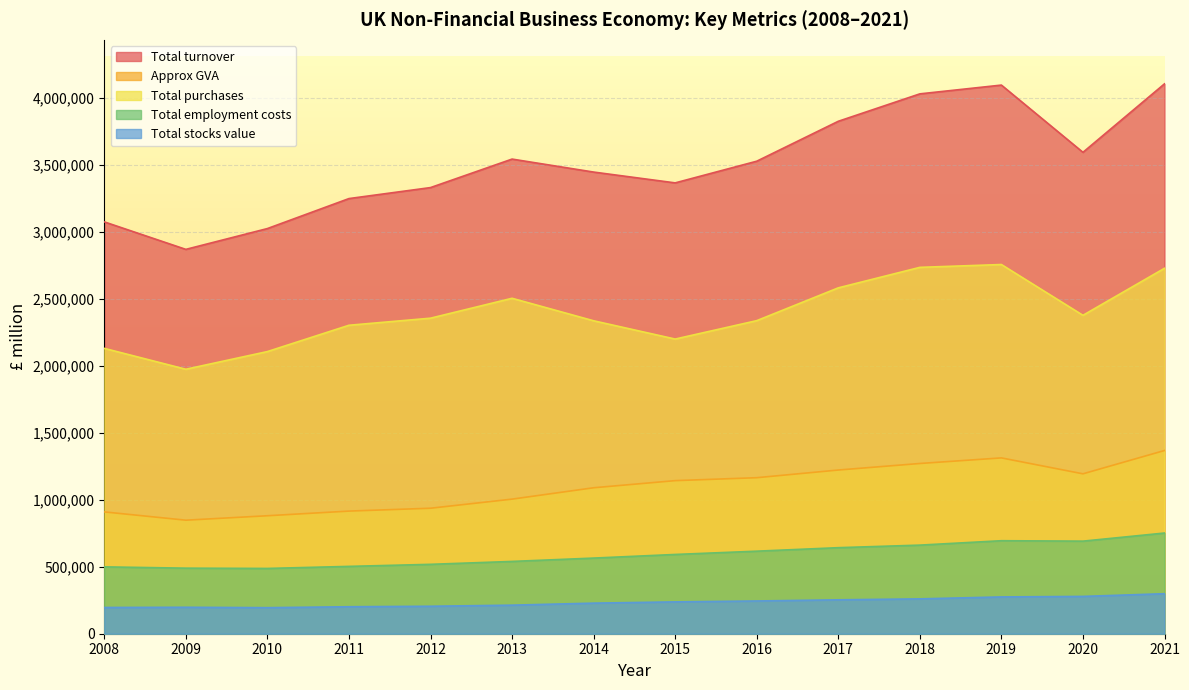

Reading left to right, transcribe all the data shown in this chart.

Total turnover: 2008=3075145	2009=2869816	2010=3025220	2011=3249106	2012=3331193	2013=3543975	2014=3447055	2015=3366269	2016=3528139	2017=3826231	2018=4030977	2019=4096509	2020=3594515	2021=4105879
Approx GVA: 2008=909662	2009=847761	2010=880920	2011=915655	2012=937039	2013=1004978	2014=1089861	2015=1143086	2016=1165012	2017=1222275	2018=1271101	2019=1312859	2020=1193947	2021=1368087
Total purchases: 2008=2130612	2009=1974771	2010=2106683	2011=2303190	2012=2356039	2013=2504633	2014=2336672	2015=2200197	2016=2337608	2017=2582506	2018=2735550	2019=2756743	2020=2377464	2021=2728713
Total employment costs: 2008=499182	2009=489533	2010=487443	2011=502730	2012=518070	2013=539784	2014=564754	2015=591818	2016=616323	2017=642457	2018=661552	2019=694453	2020=691230	2021=751789
Total stocks value: 2008=195899	2009=197515	2010=194572	2011=201463	2012=205086	2013=213260	2014=228356	2015=237764	2016=244480	2017=253095	2018=260240	2019=274750	2020=278602	2021=298821